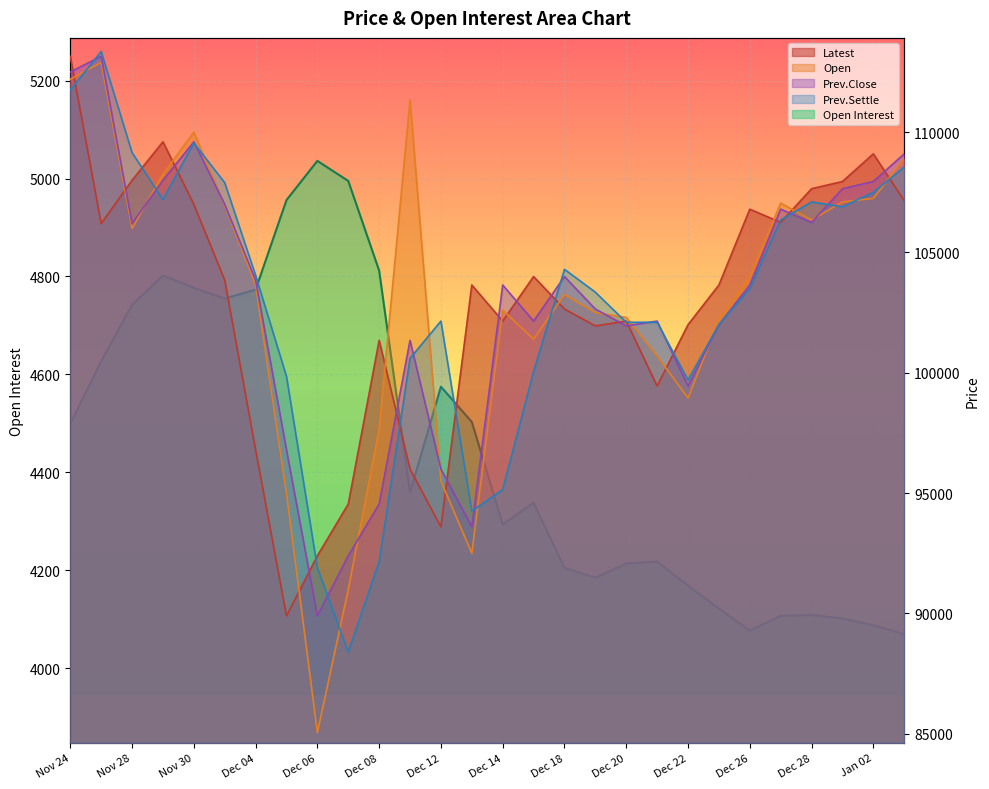

The value of Open Interest at Dec 18 is 1000. True or false?

False